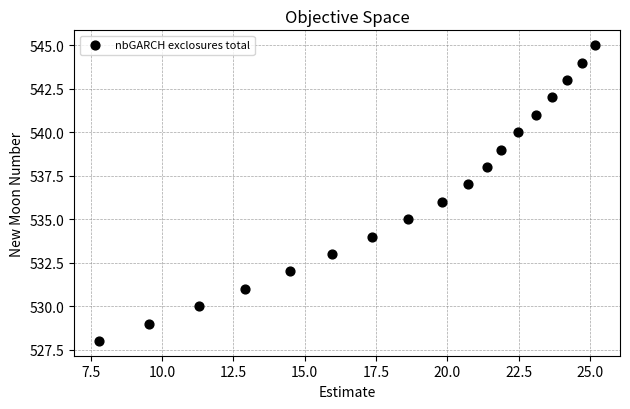

What is the range of Y values (max minus min)?

17